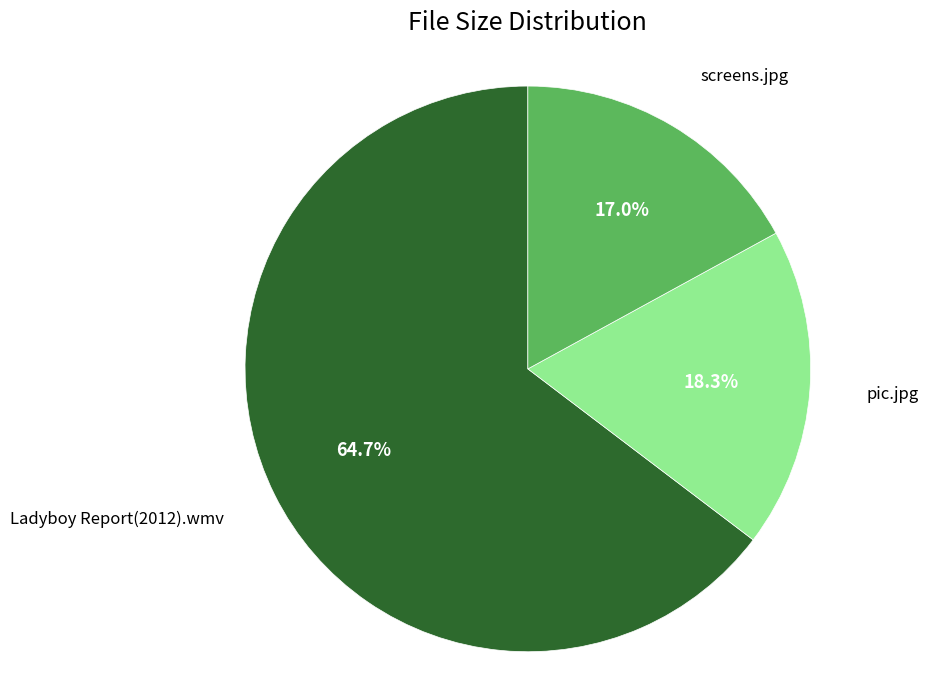

The screens.jpg slice represents 17% of the pie. True or false?

True